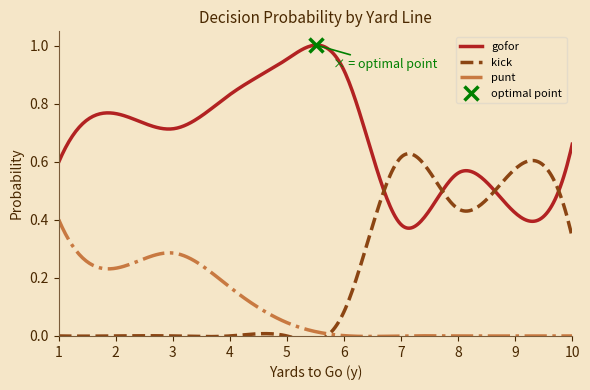

What is the value of the gofor point at the 25th from the left?

1.0